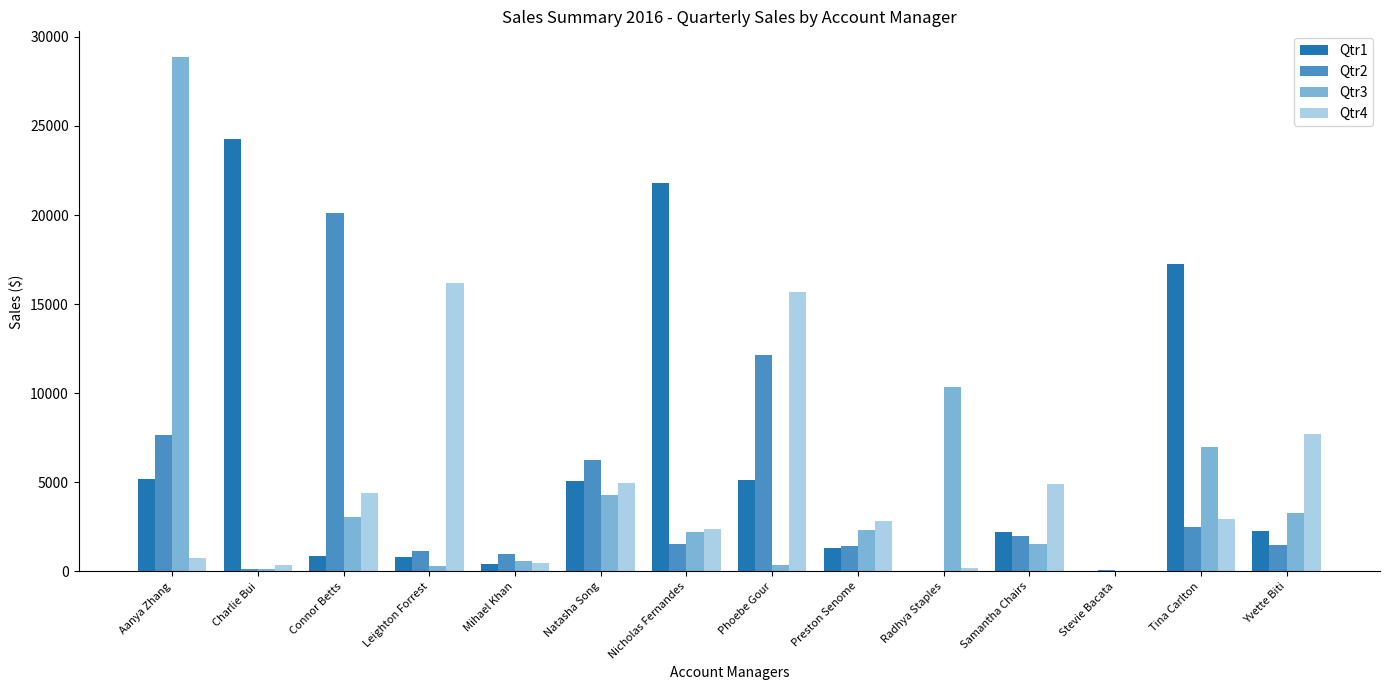

What is the maximum value shown in the chart?

28867.3